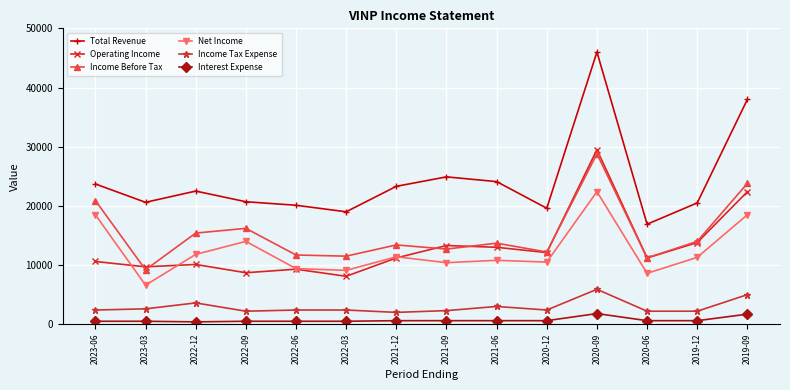

Is it true that Operating Income equals 8100 at 2022-03?

True